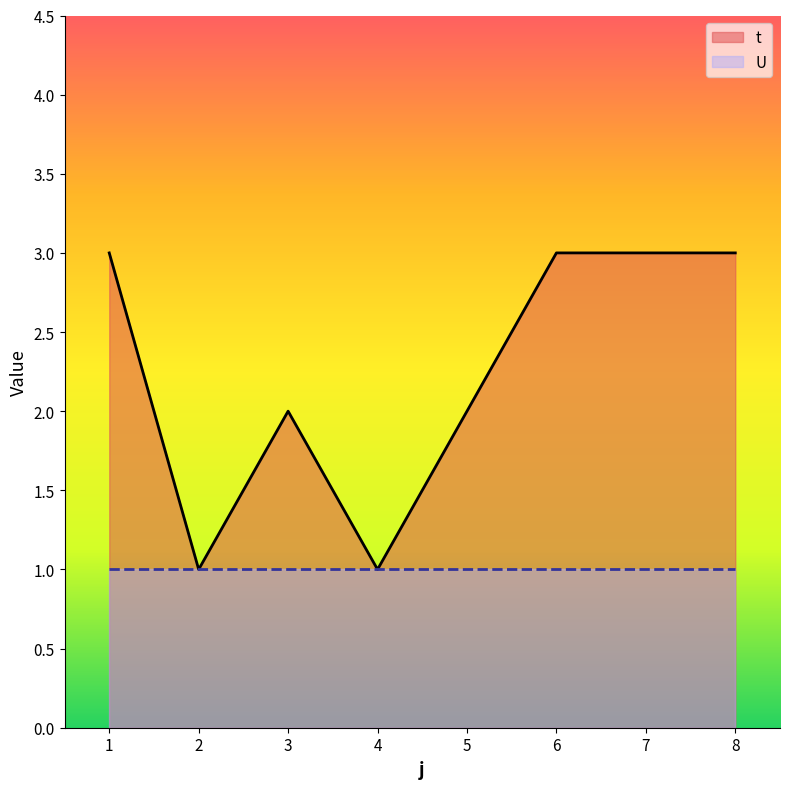

What is the value of the 7th point from the left?

3